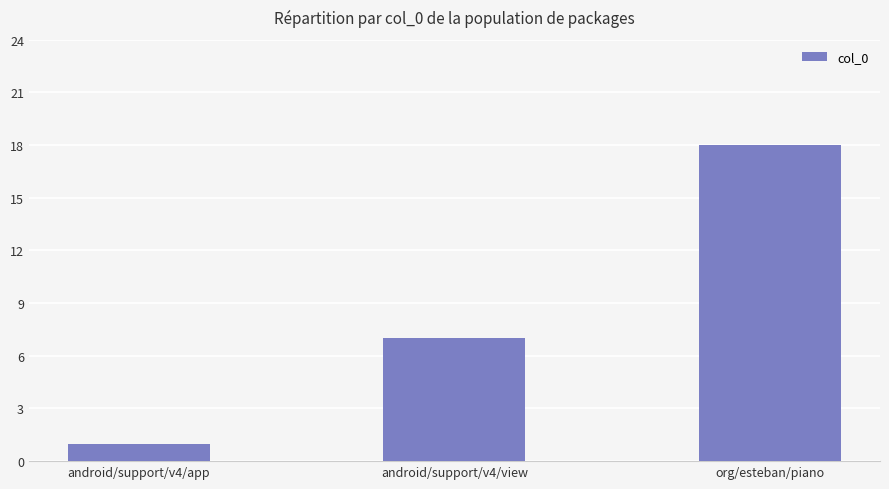

What position from the left is org/esteban/piano?

3